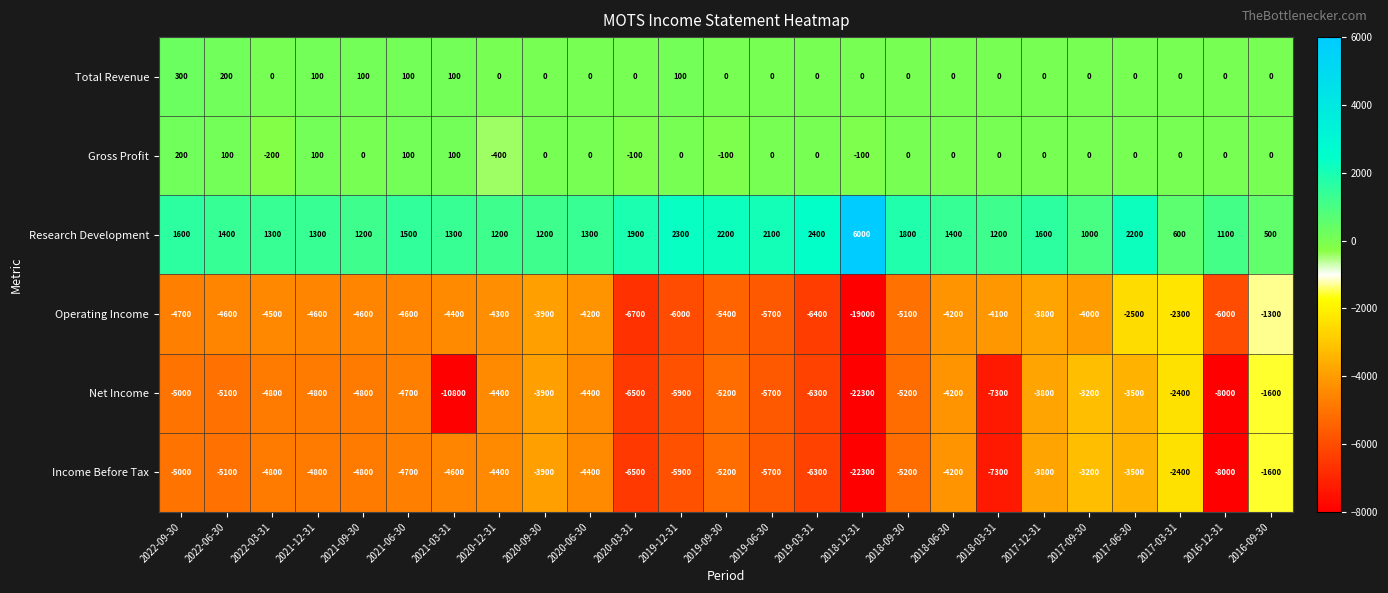

Is it true that Net Income equals -3900 at 2020-09-30?

True